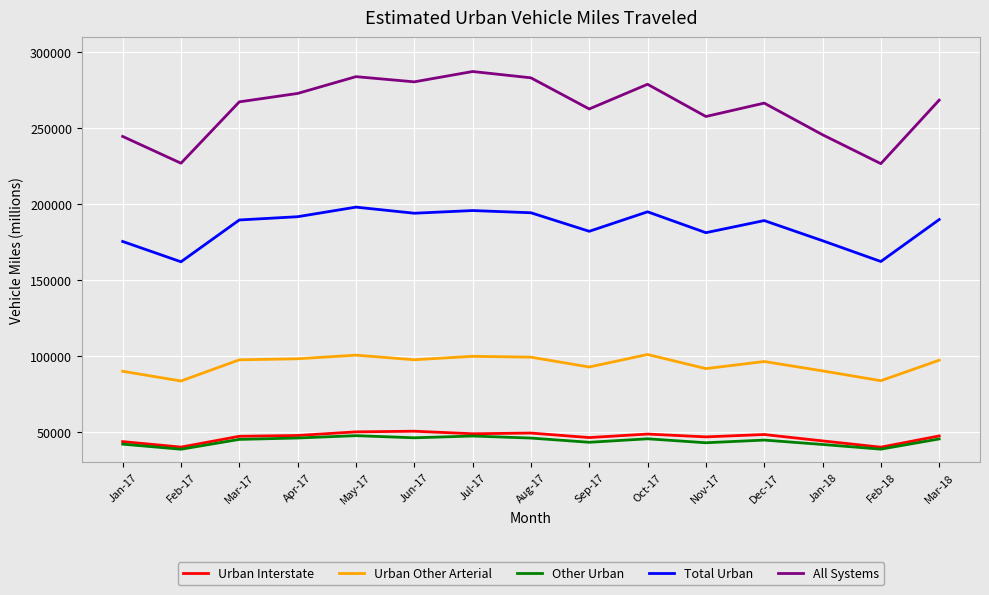

What is the greatest value displayed?

287343